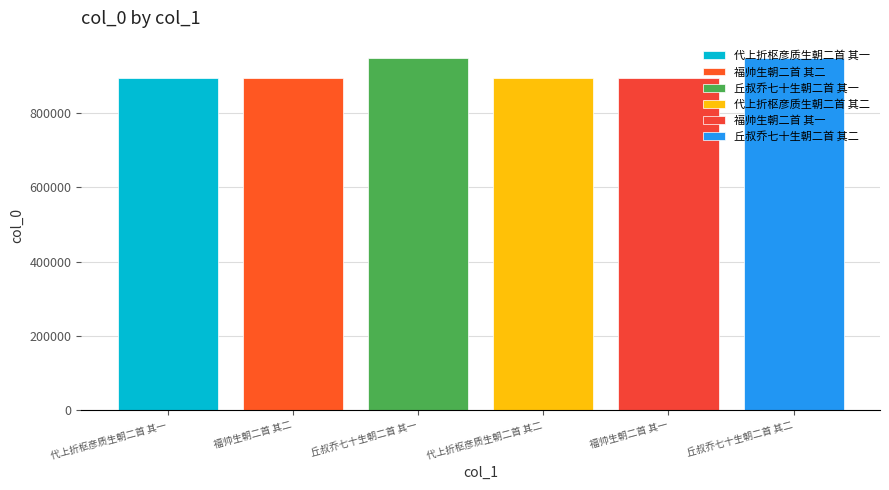

How many bars are there in total?

6